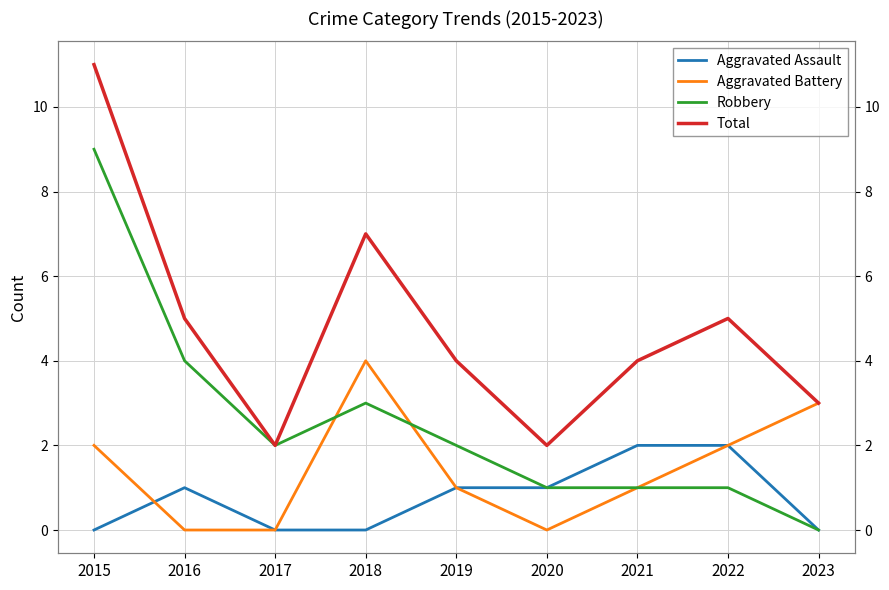

List the series in order of their peak value, highest first.

Total, Robbery, Aggravated Battery, Aggravated Assault